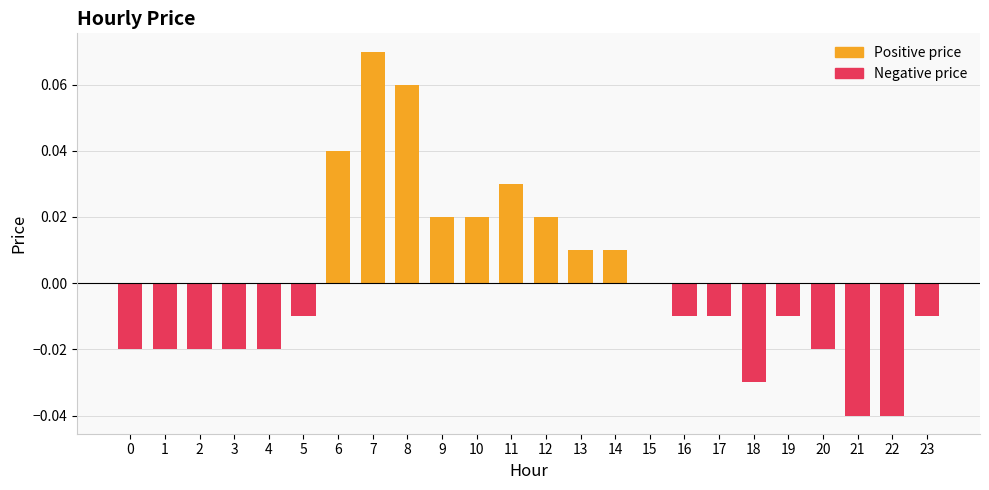

Reading right to left, extract all data points from this chart.

Positive price: 23=0.0	22=0.0	21=0.0	20=0.0	19=0.0	18=0.0	17=0.0	16=0.0	15=0.0	14=0.0	13=0.0	12=0.0	11=0.0	10=0.0	9=0.0	8=0.1	7=0.1	6=0.0	5=0.0	4=0.0	3=0.0	2=0.0	1=0.0	0=0.0
Negative price: 23=-0.0	22=-0.0	21=-0.0	20=-0.0	19=-0.0	18=-0.0	17=-0.0	16=-0.0	15=0.0	14=0.0	13=0.0	12=0.0	11=0.0	10=0.0	9=0.0	8=0.0	7=0.0	6=0.0	5=-0.0	4=-0.0	3=-0.0	2=-0.0	1=-0.0	0=-0.0